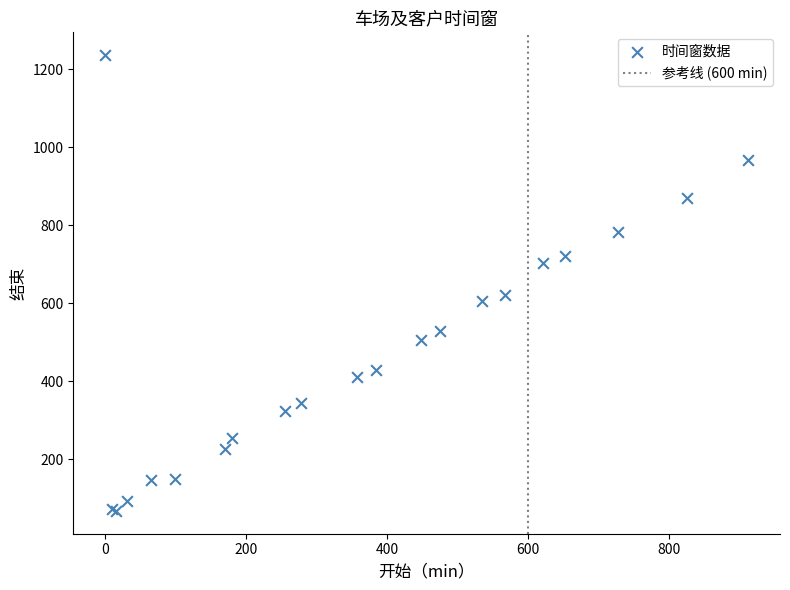

What Y value in the scatter plot is closest to 651?

620